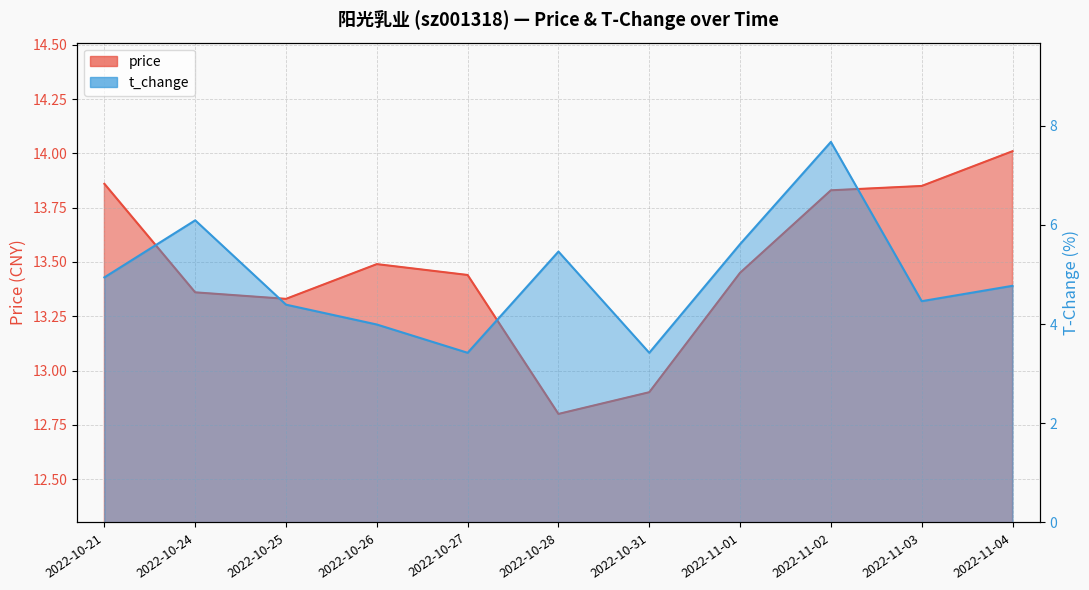

At which category is the sum across all series the highest?

2022-11-02